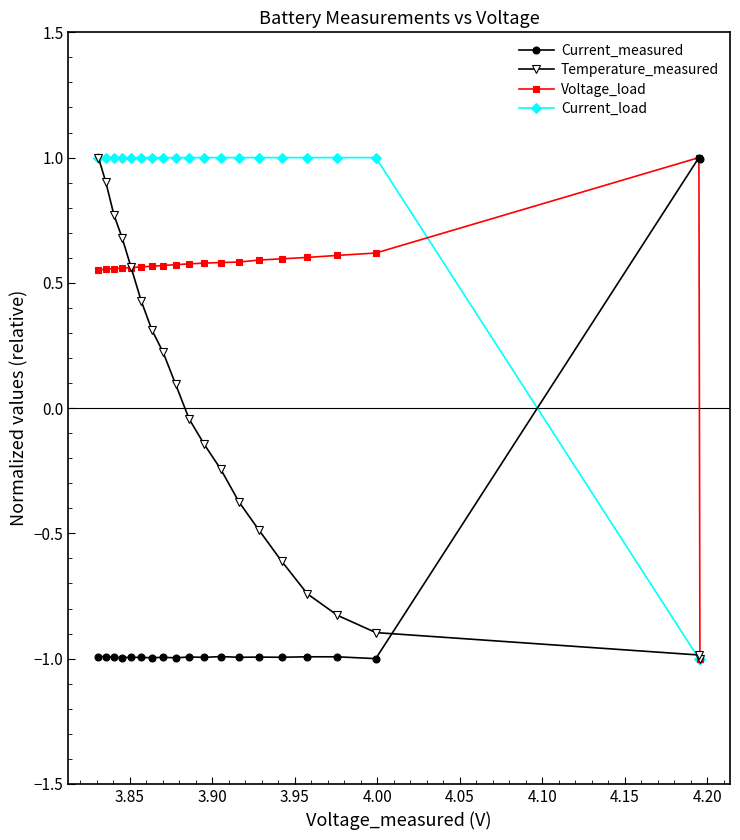

What is the value of the Temperature_measured point at the 8th from the left?

0.2